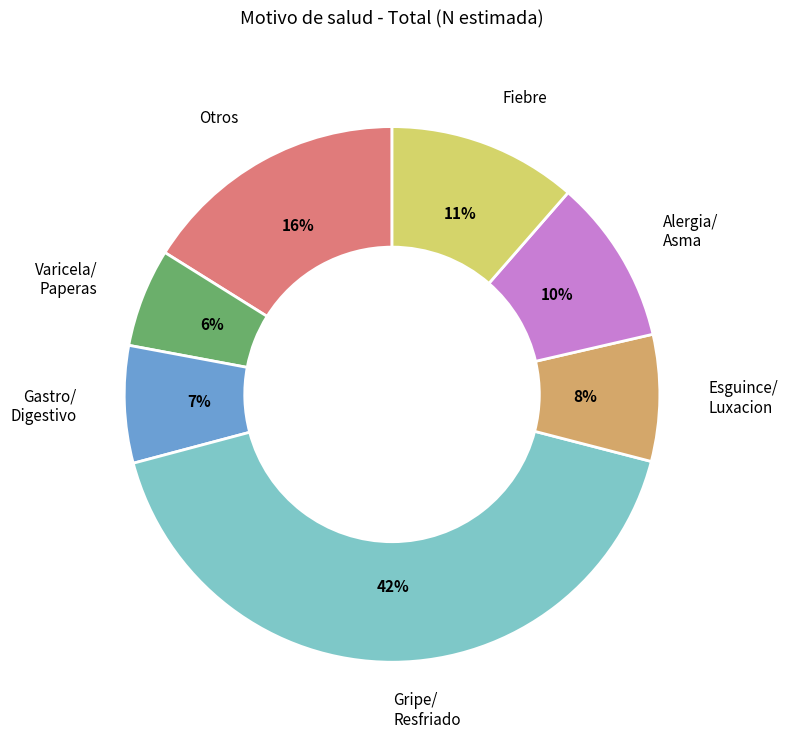

Does any single category account for the majority?

No